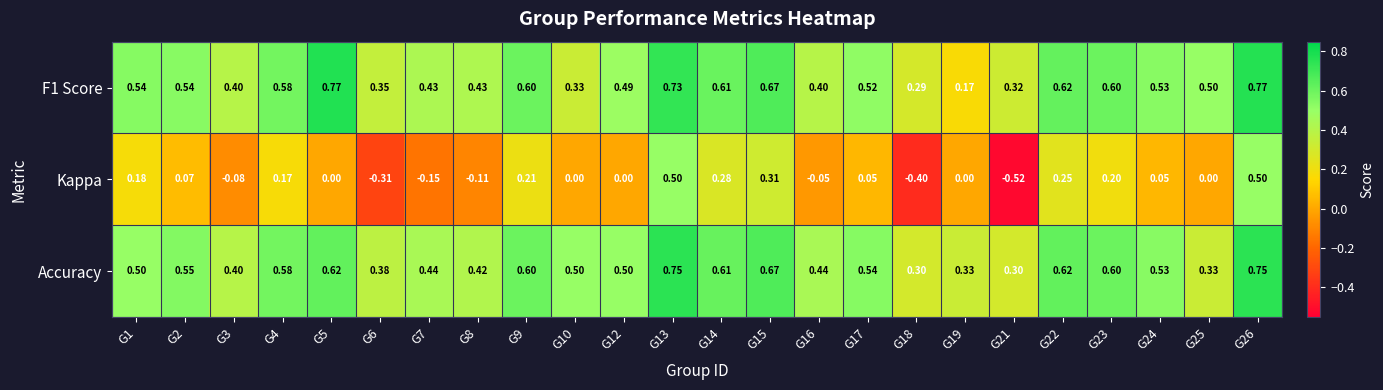

Between G7 and G9, which series saw the biggest shift?

Kappa